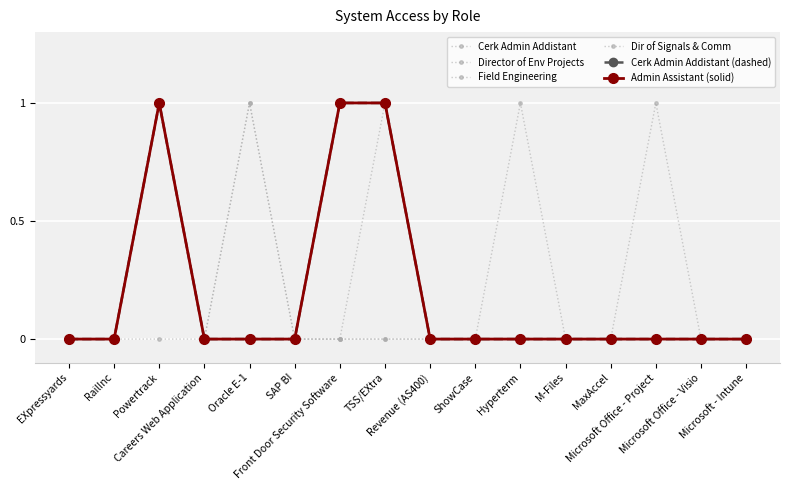

How many interior local peaks does the Director of Env Projects series have?

2